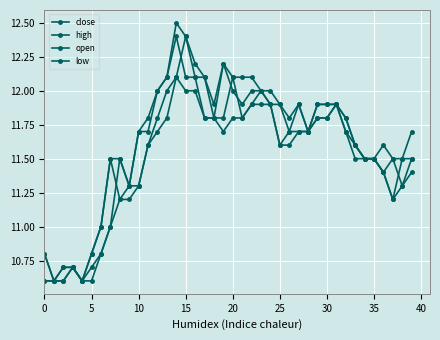

How many lines are shown in the chart?

4